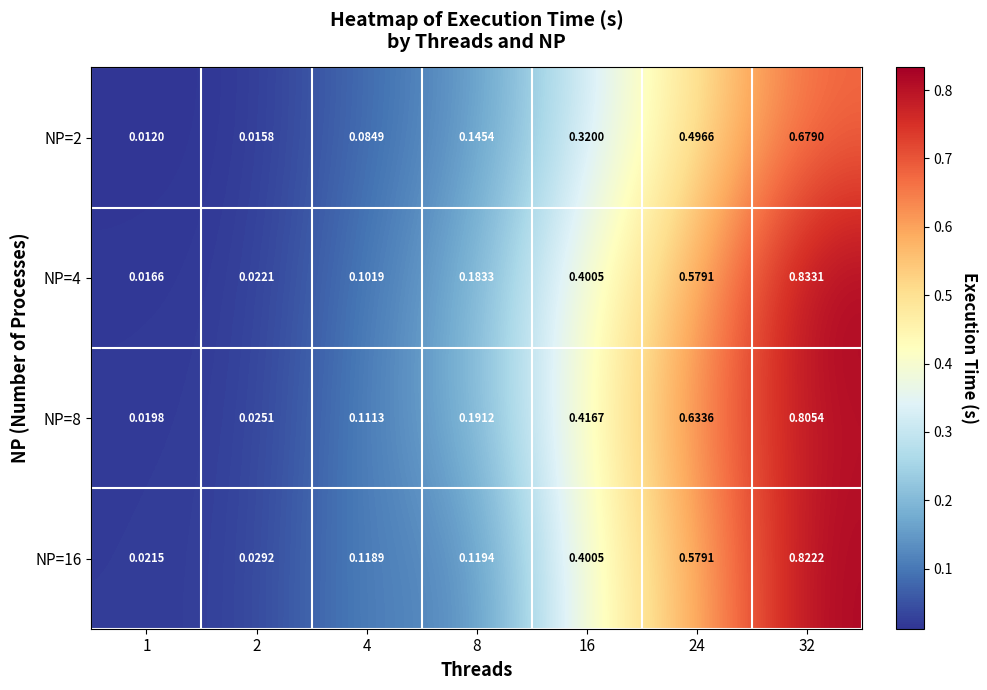

Is the value of NP=16 at 32 greater than the value of NP=8 at 16?

Yes